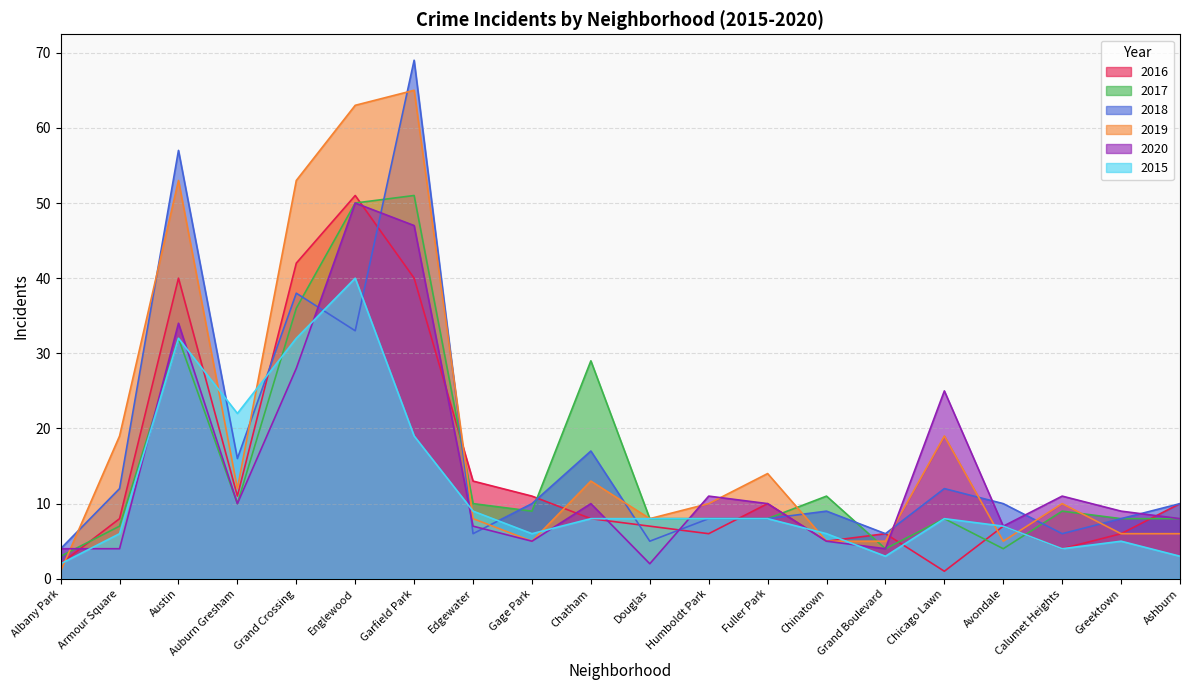

How many categories are shown in the chart?

20